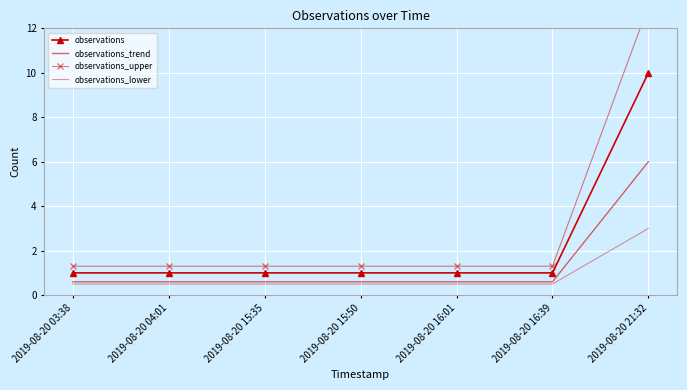

Read the observations_lower value at 2019-08-20 16:01.

0.5